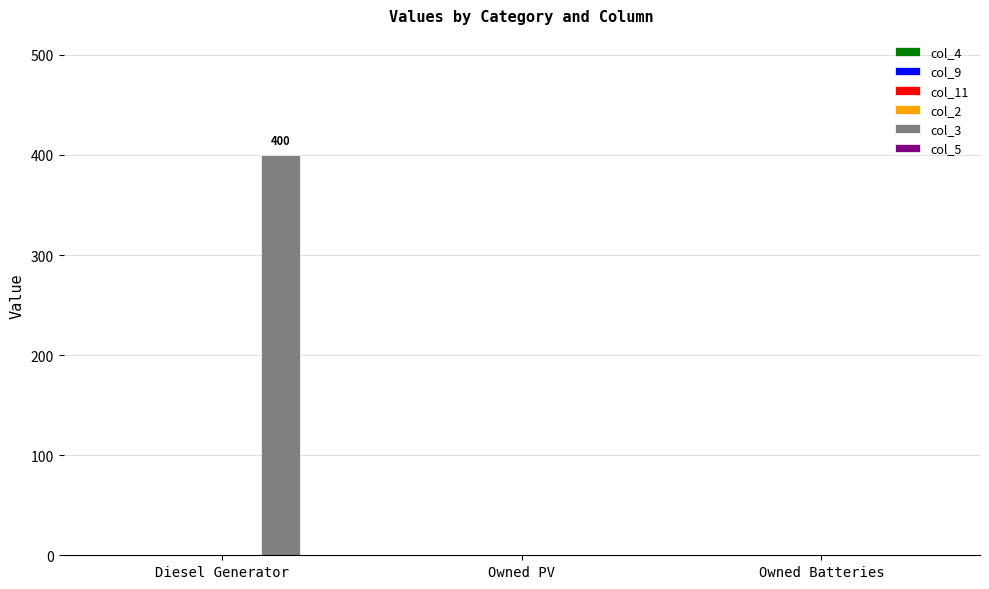

How many series are shown in this chart?

1